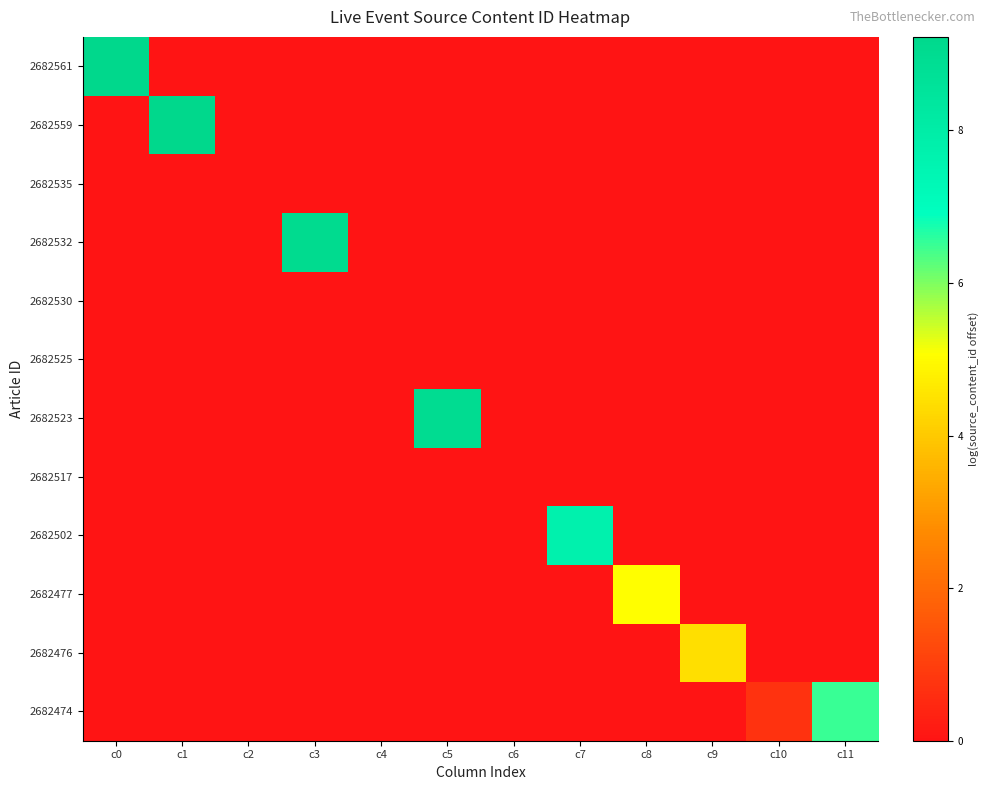

Which series has the largest range (max minus min)?

2682561